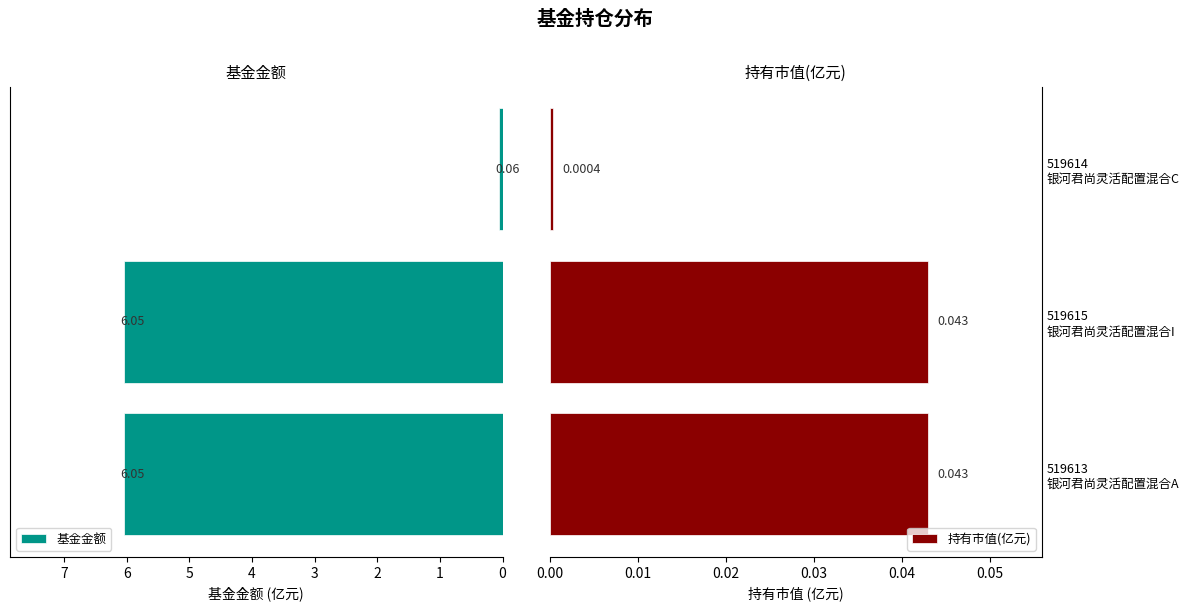

What is the sum of all 基金金额 values?

12.2